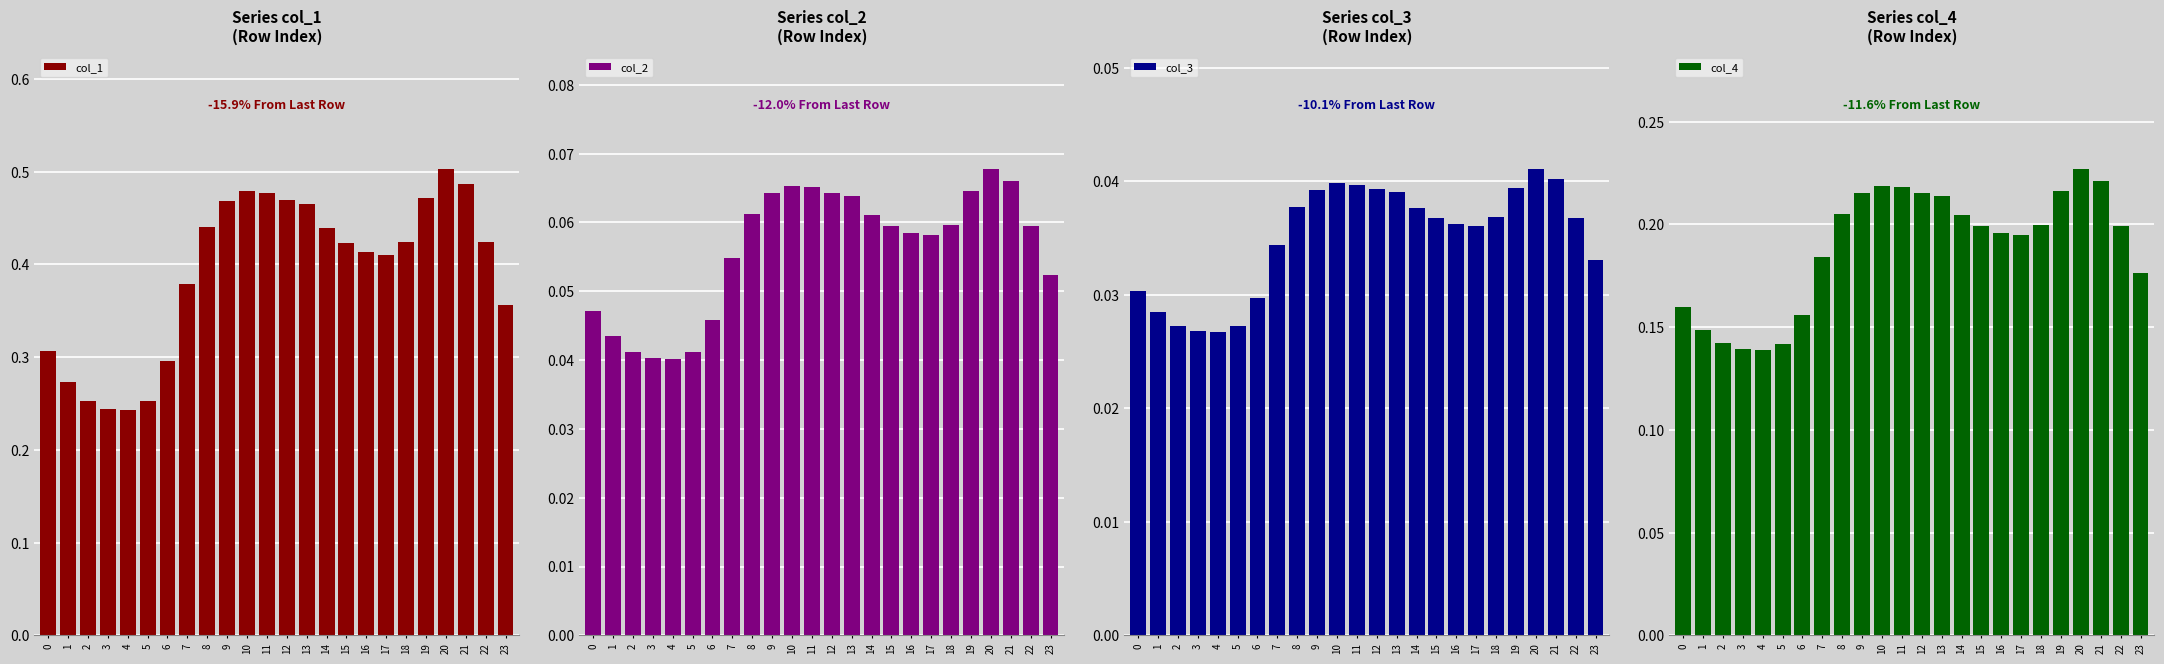

Reading right to left, list all the values displayed in this chart.

col_1: 0.4	0.4	0.5	0.5	0.5	0.4	0.4	0.4	0.4	0.4	0.5	0.5	0.5	0.5	0.5	0.4	0.4	0.3	0.3	0.2	0.2	0.3	0.3	0.3
col_2: 0.1	0.1	0.1	0.1	0.1	0.1	0.1	0.1	0.1	0.1	0.1	0.1	0.1	0.1	0.1	0.1	0.1	0.0	0.0	0.0	0.0	0.0	0.0	0.0
col_3: 0.0	0.0	0.0	0.0	0.0	0.0	0.0	0.0	0.0	0.0	0.0	0.0	0.0	0.0	0.0	0.0	0.0	0.0	0.0	0.0	0.0	0.0	0.0	0.0
col_4: 0.2	0.2	0.2	0.2	0.2	0.2	0.2	0.2	0.2	0.2	0.2	0.2	0.2	0.2	0.2	0.2	0.2	0.2	0.1	0.1	0.1	0.1	0.1	0.2